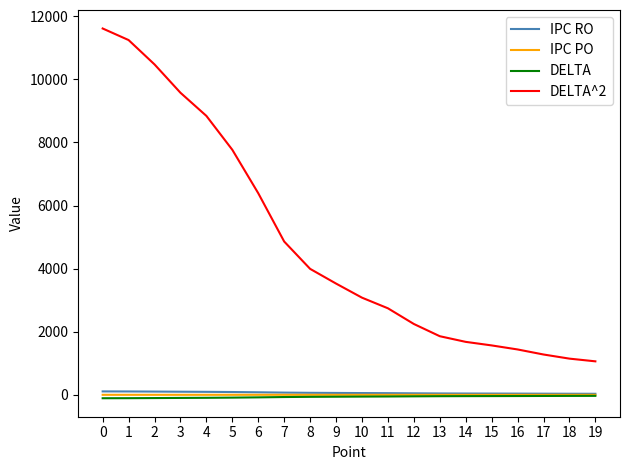

Which series has the largest range (max minus min)?

DELTA^2